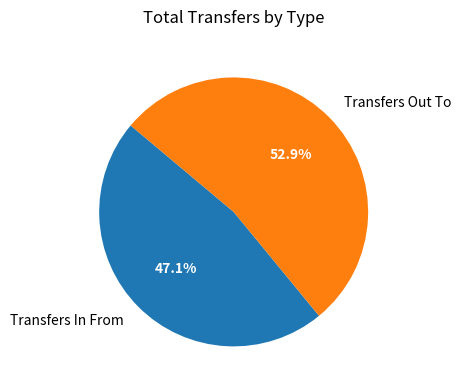

Which slice is the largest?

Transfers Out To